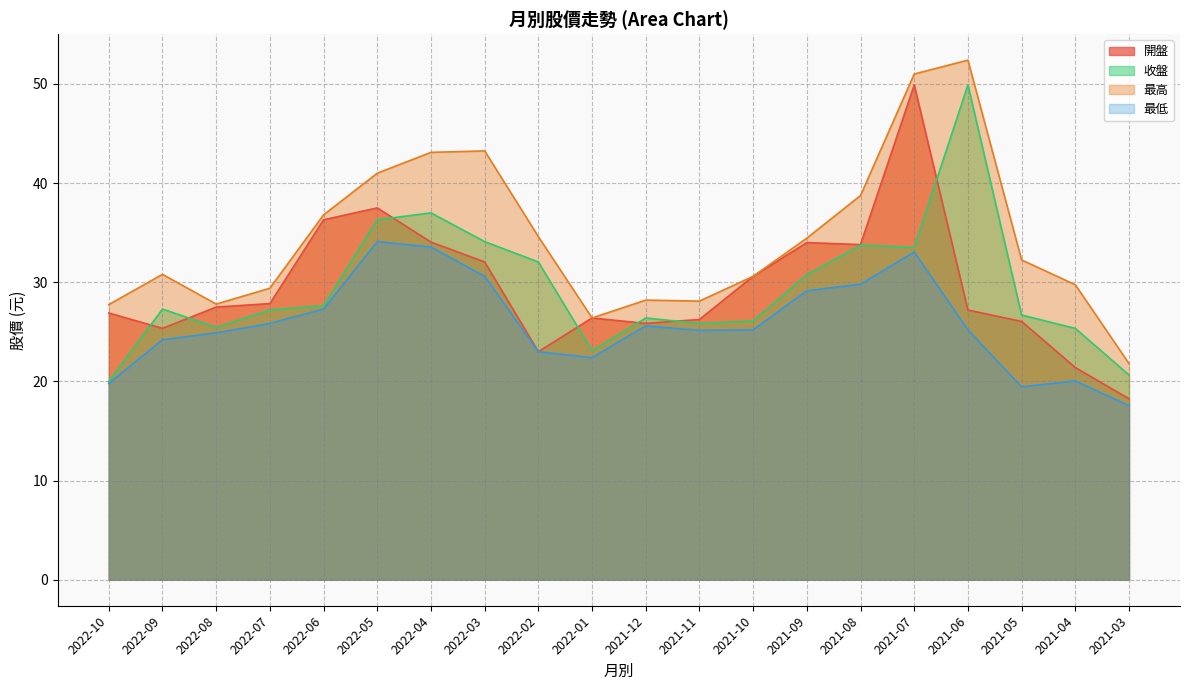

Which series changed the most between 2021-11 and 2021-08?

最高